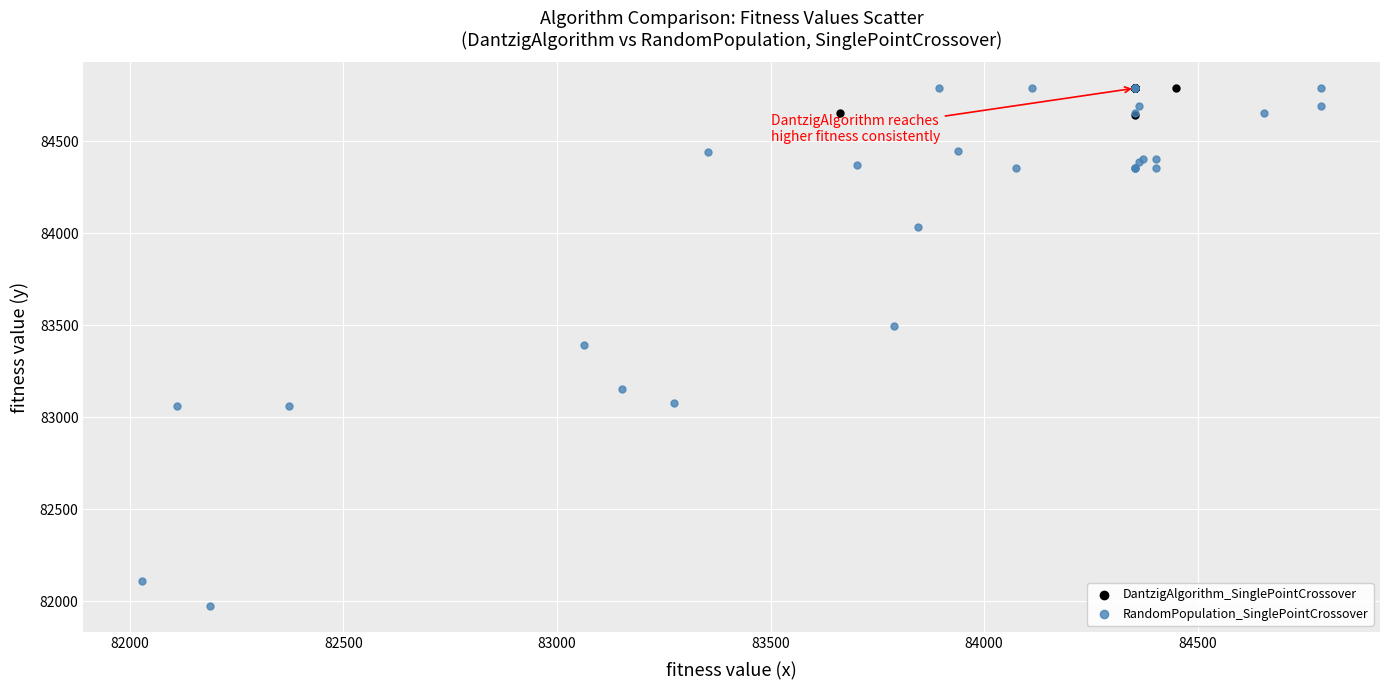

Which series has the widest spread of Y values?

RandomPopulation_SinglePointCrossover